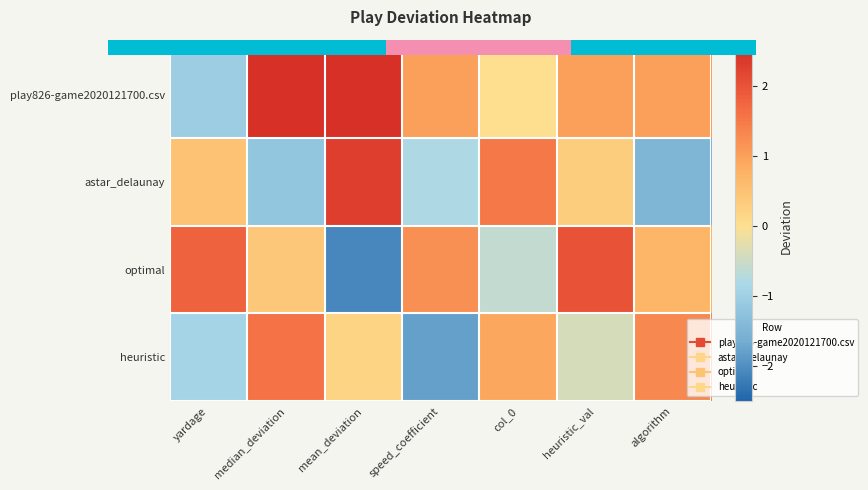

List the labels in order of heuristic value, largest first.

median_deviation, algorithm, col_0, mean_deviation, heuristic_val, yardage, speed_coefficient